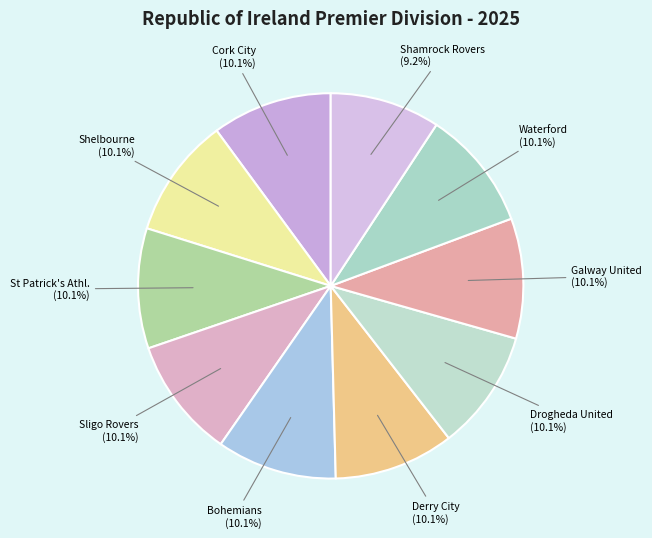

Which slice is the smallest?

Shamrock Rovers